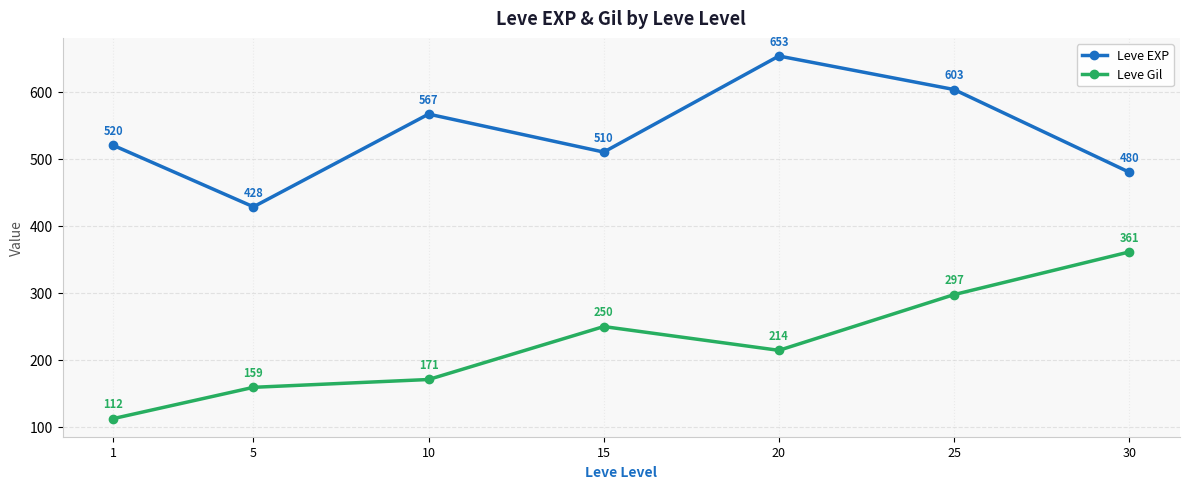

Rank the categories by Leve Gil value from lowest to highest.

1, 5, 10, 20, 15, 25, 30